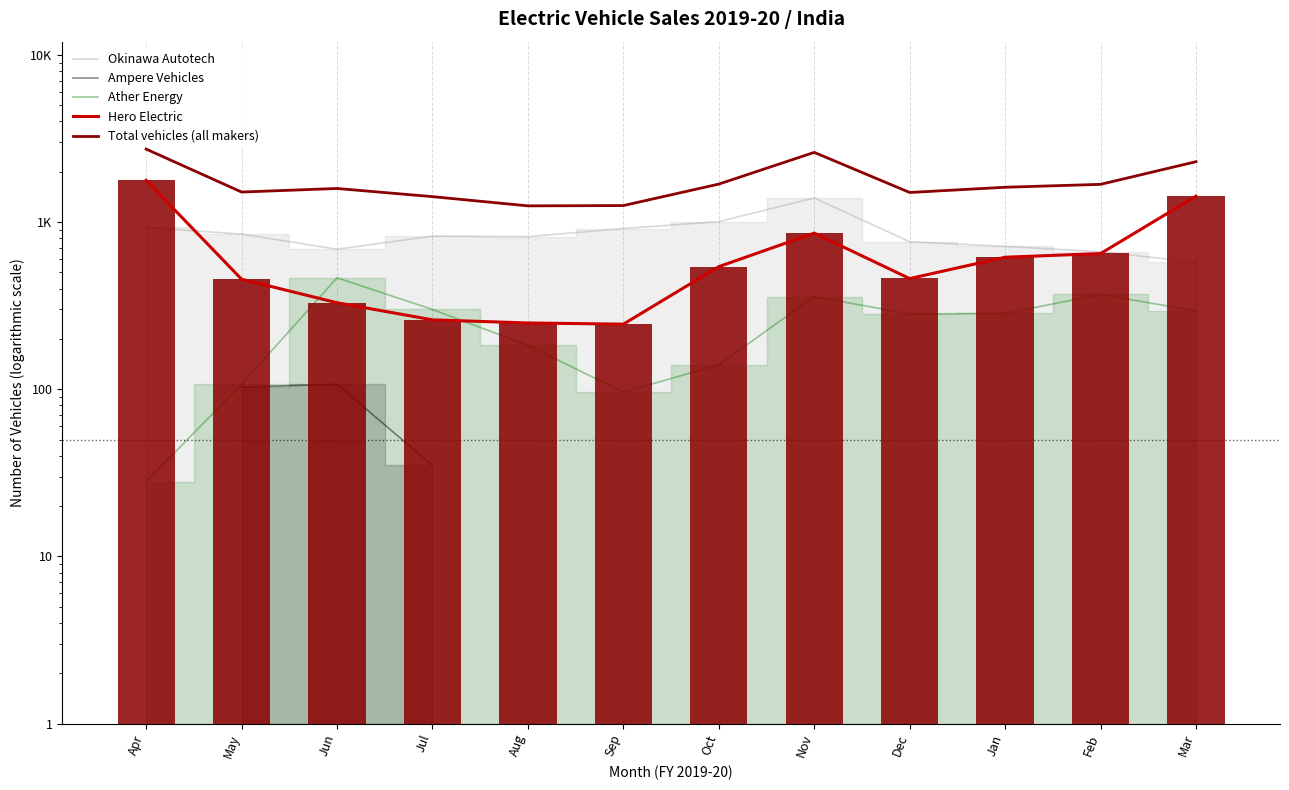

What is the value of the Hero Electric bar at the 7th from the left?

541.0